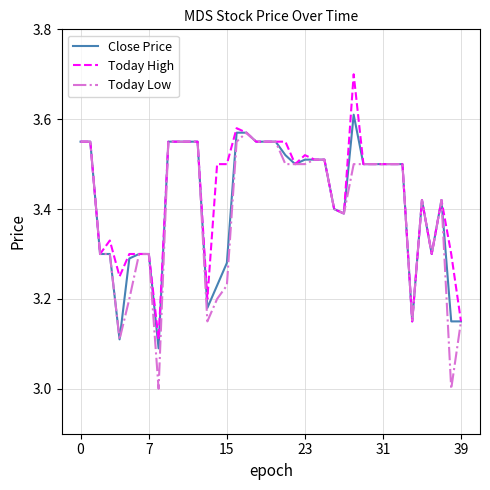

What is the minimum value shown in the chart?

3.0